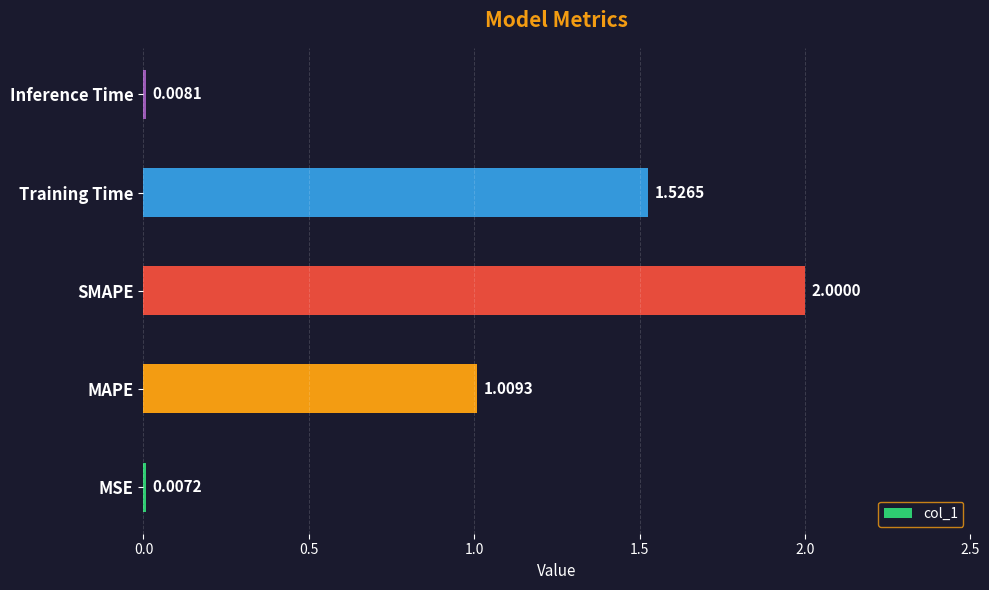

What is the average value?

0.9